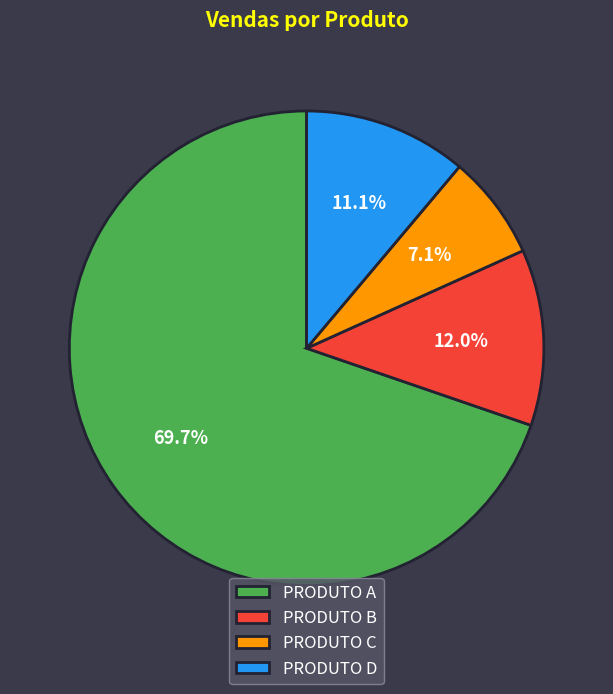

Approximately how many times larger is the value at PRODUTO B compared to PRODUTO D?

1.1